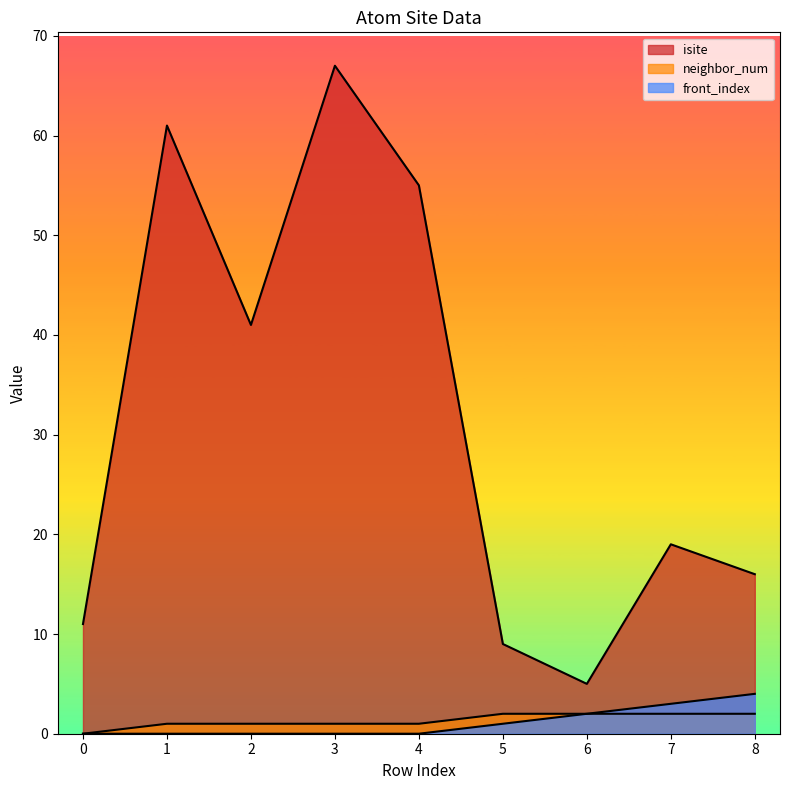

True or false: front_index has a value of 0 at 4.

True